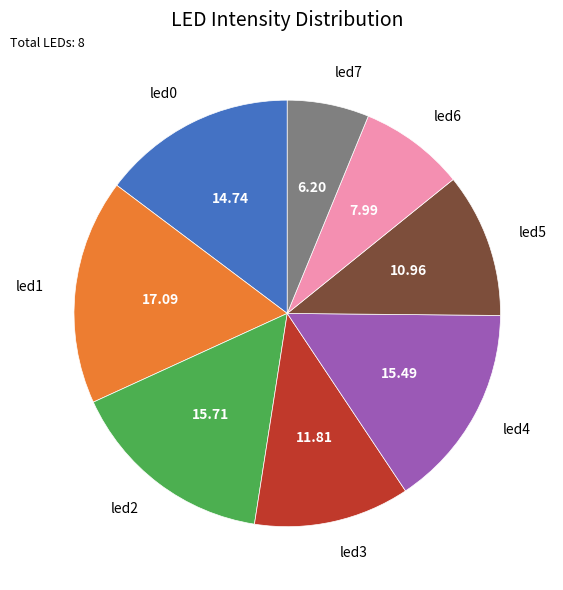

Does any single category account for the majority?

No